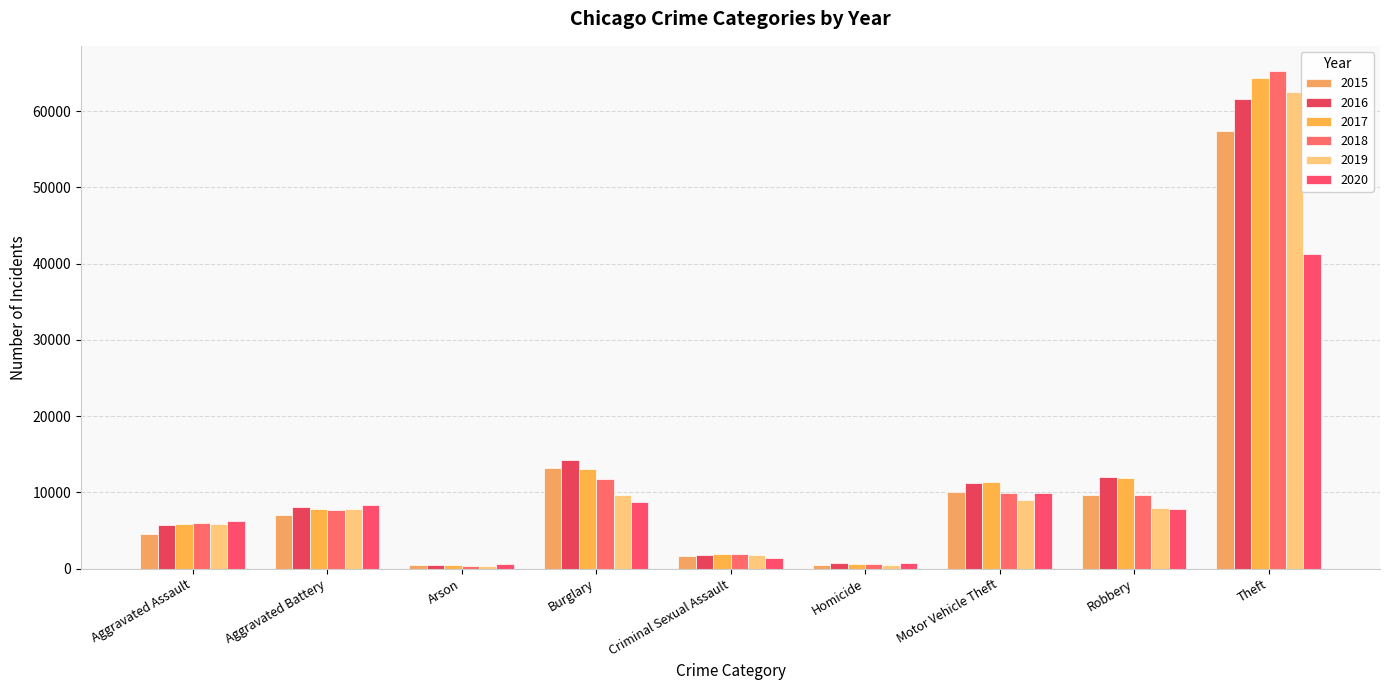

What are all the series names shown in the legend?

2015, 2016, 2017, 2018, 2019, 2020